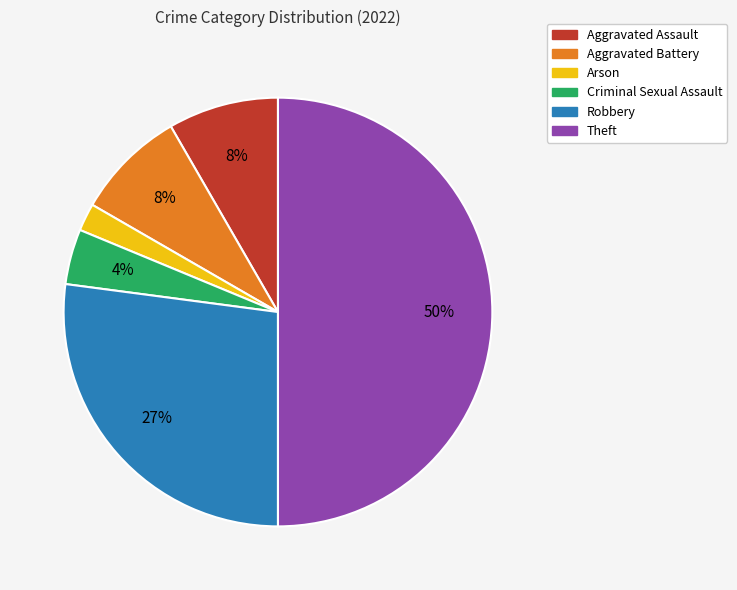

To the nearest percent, what percentage of the pie is Arson?

2%